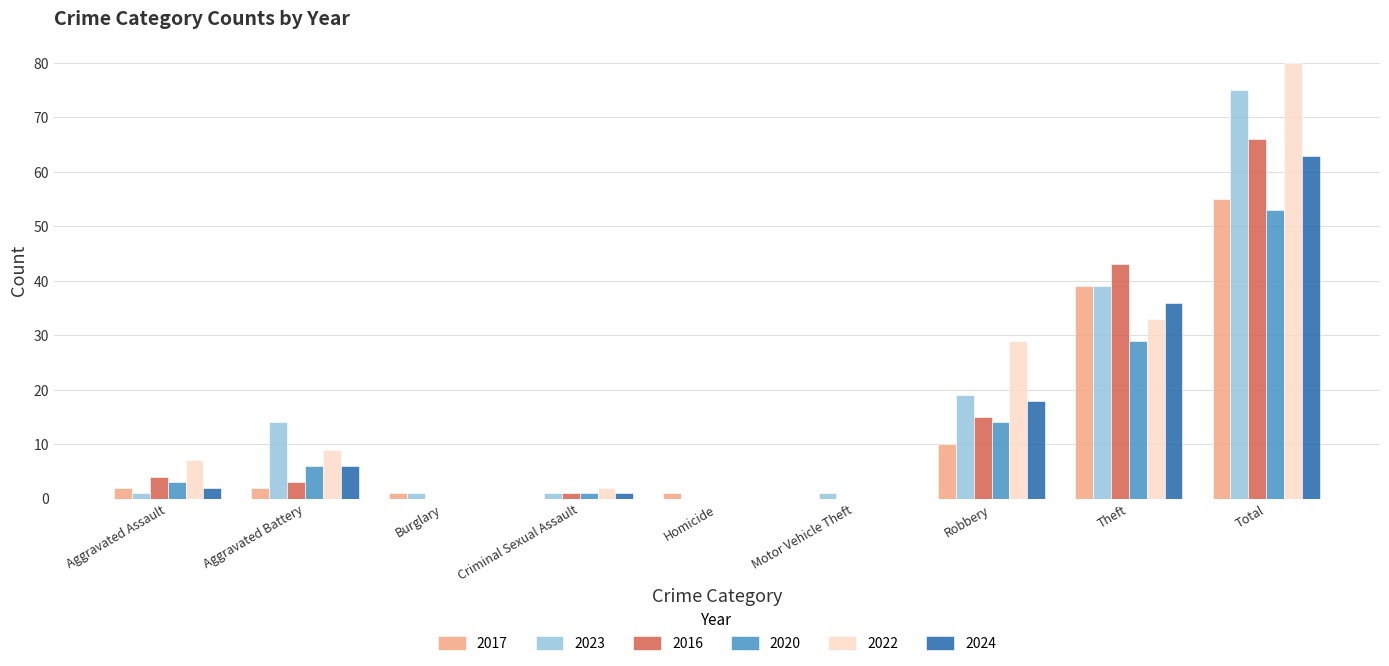

What is the sum of all 2024 values?

126